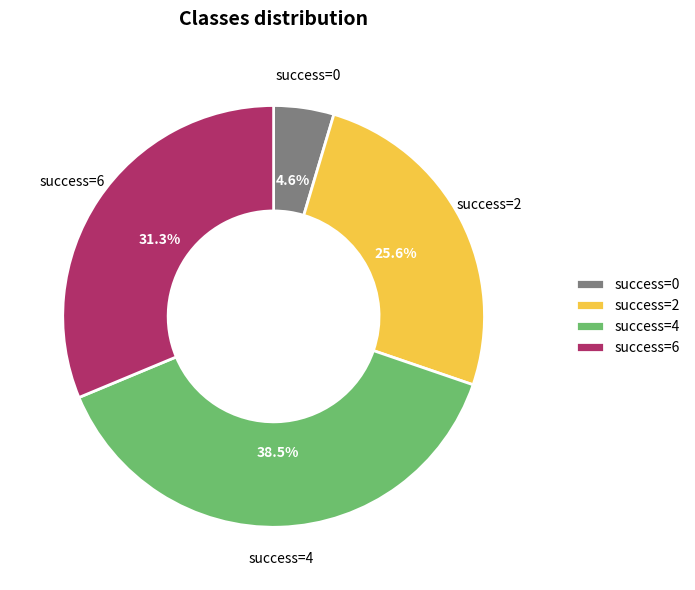

Does any single category account for the majority?

No